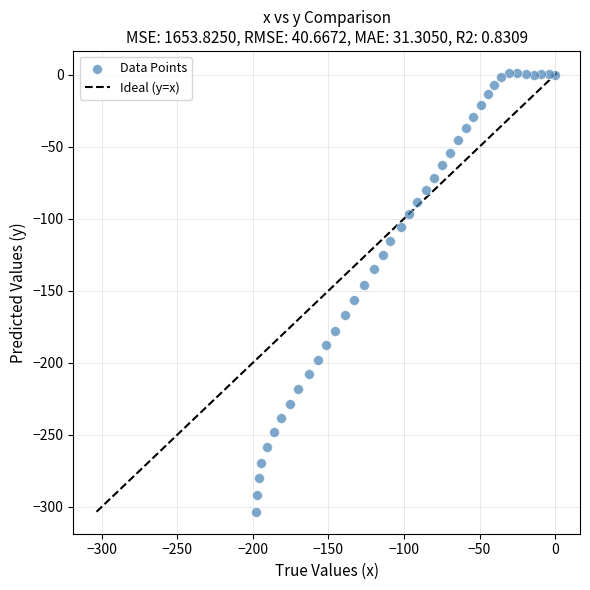

What is the range of X values (max minus min)?

197.7